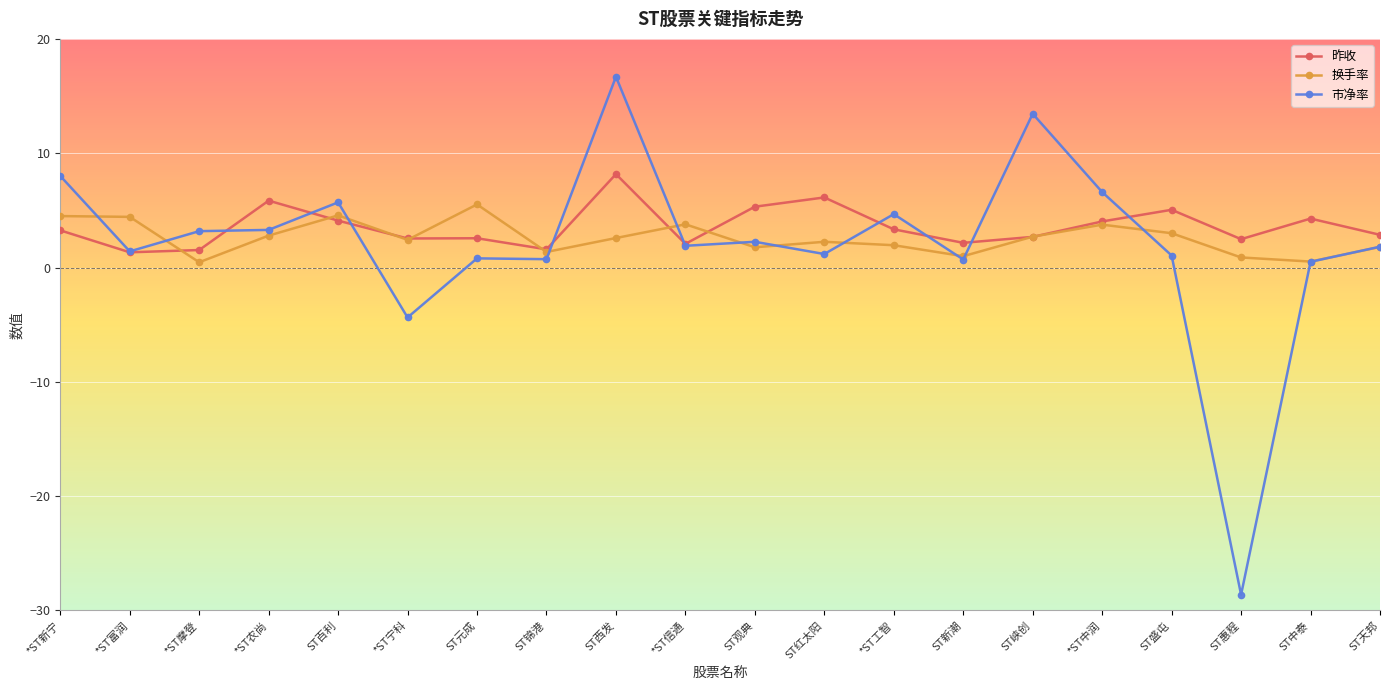

True or false: 市净率 has more than 1 interior local peaks.

True